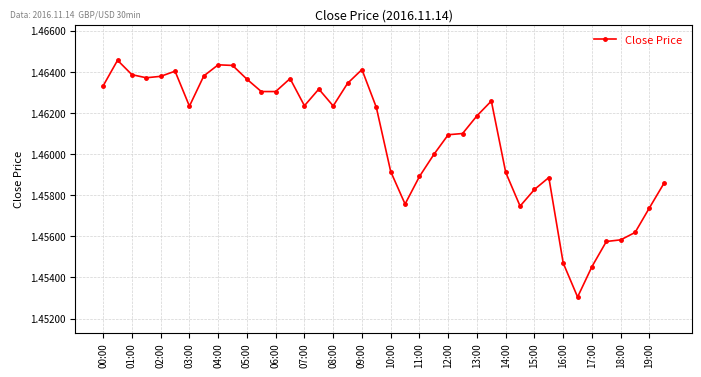

True or false: the data has more than 1 interior local peaks.

True